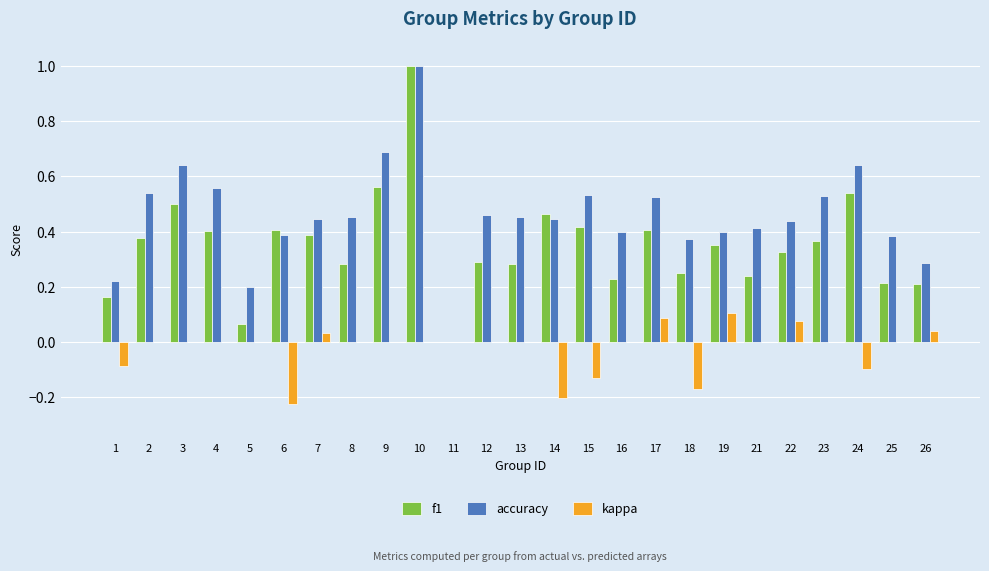

Which series changed the most between 9 and 22?

accuracy